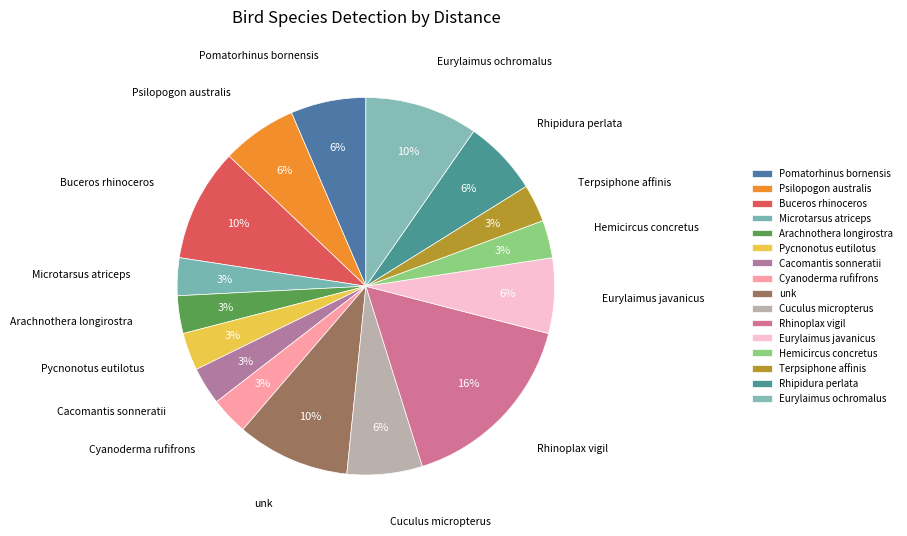

True or false: unk accounts for 10% of the total.

True